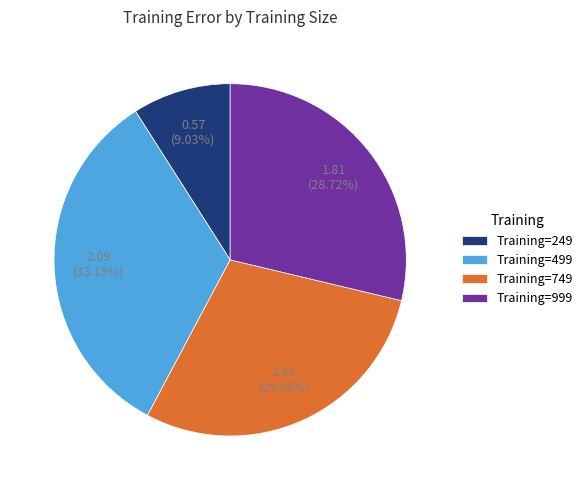

How many segments does this pie chart have?

4